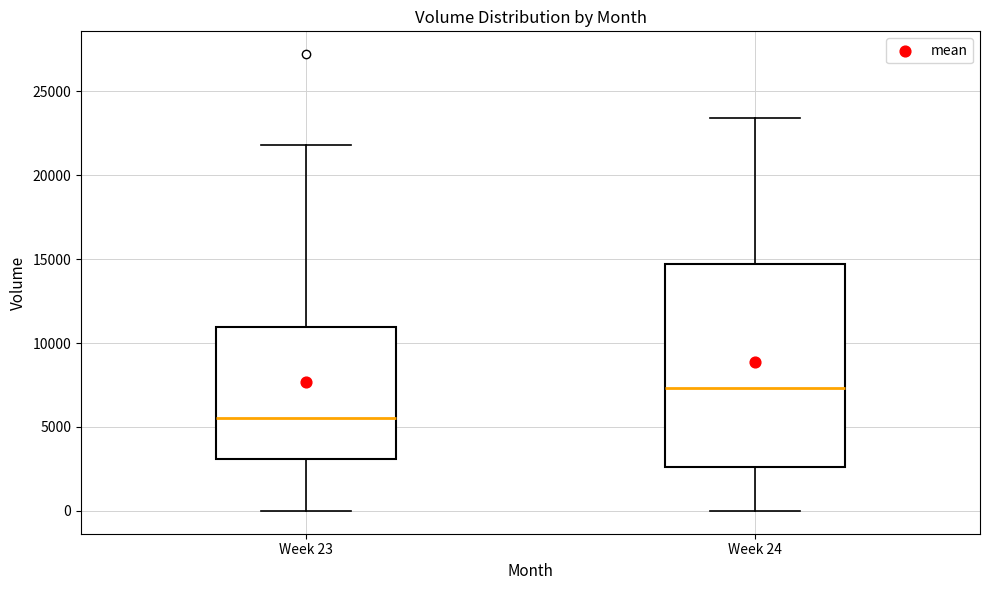

Where does the lower whisker of the box for Week 23 end on the y-axis? The values are not printed on the chart, so give them approximately, as read against the axis.

0